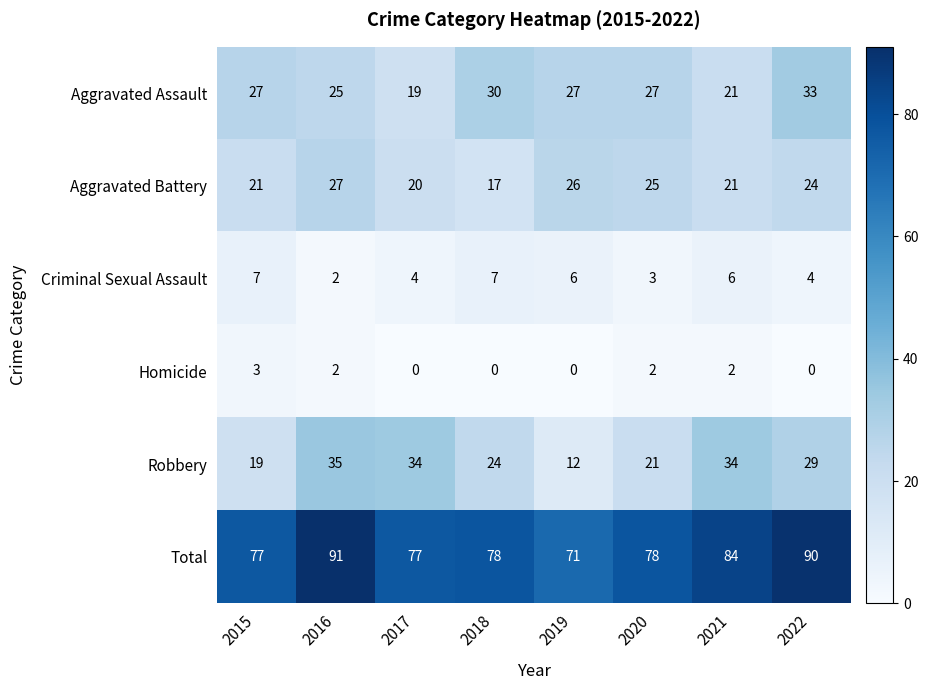

What is the difference between the Total values at 2019 and 2018?

7